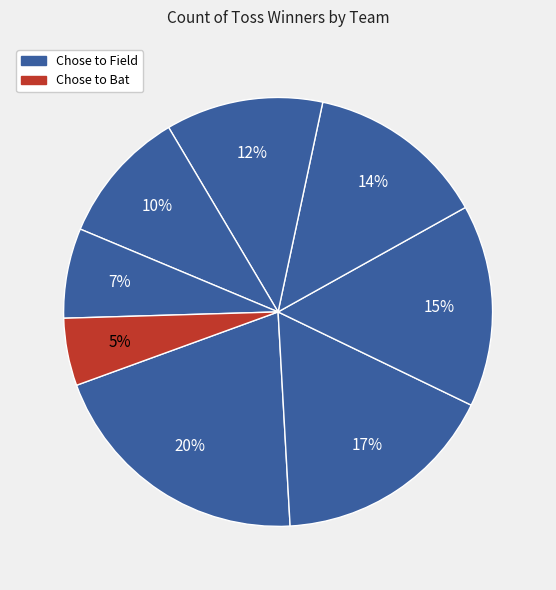

Count the number of slices in the pie.

8